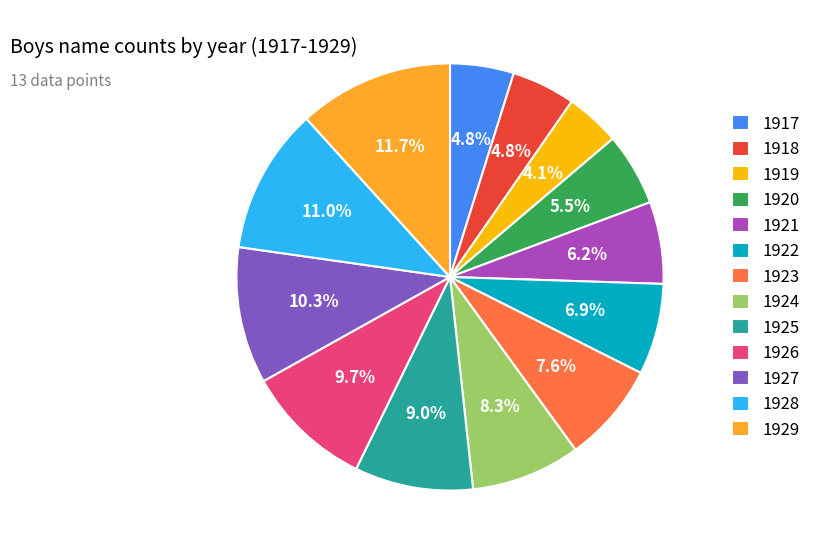

What is the smallest slice in the pie chart?

1919